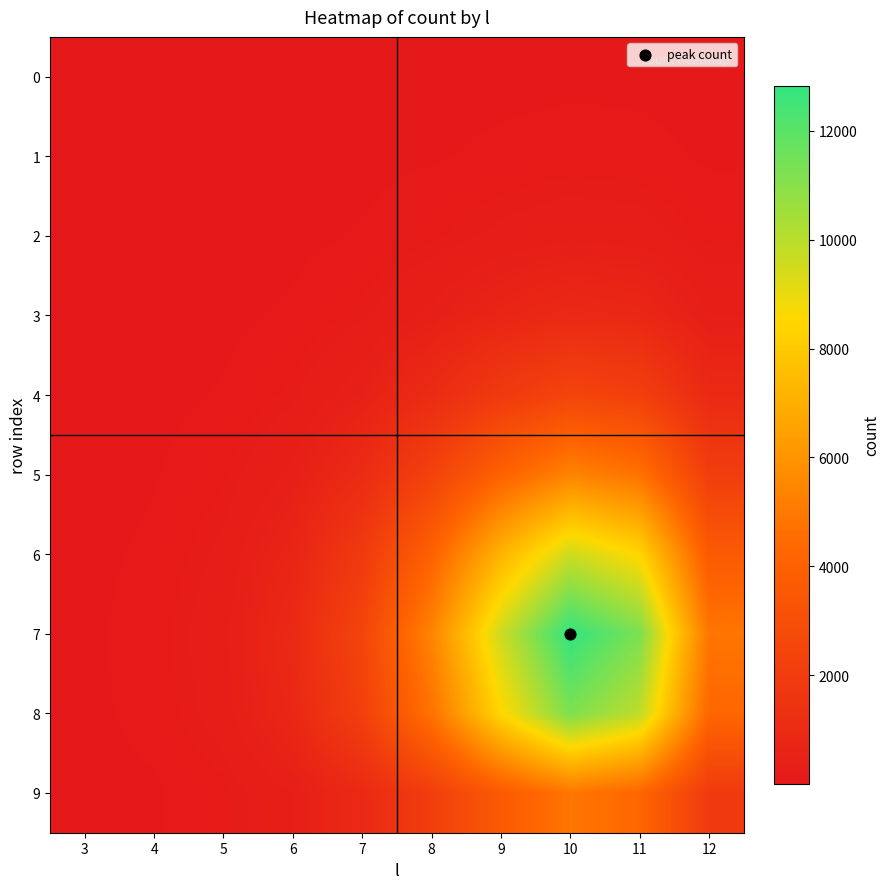

Which series has the widest spread of values?

7